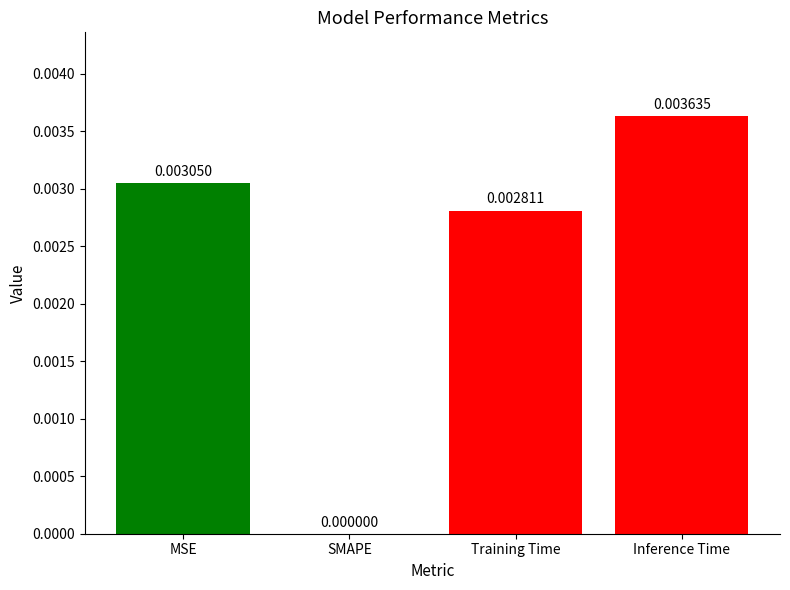

Between MSE and Inference Time, which is larger?

Inference Time